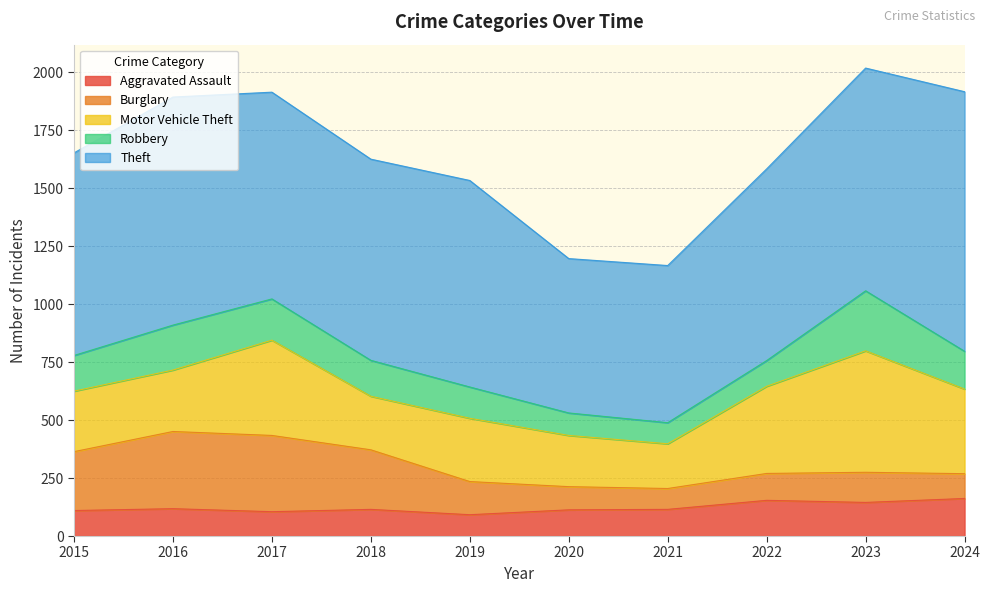

True or false: Theft and Motor Vehicle Theft cross at least once.

False